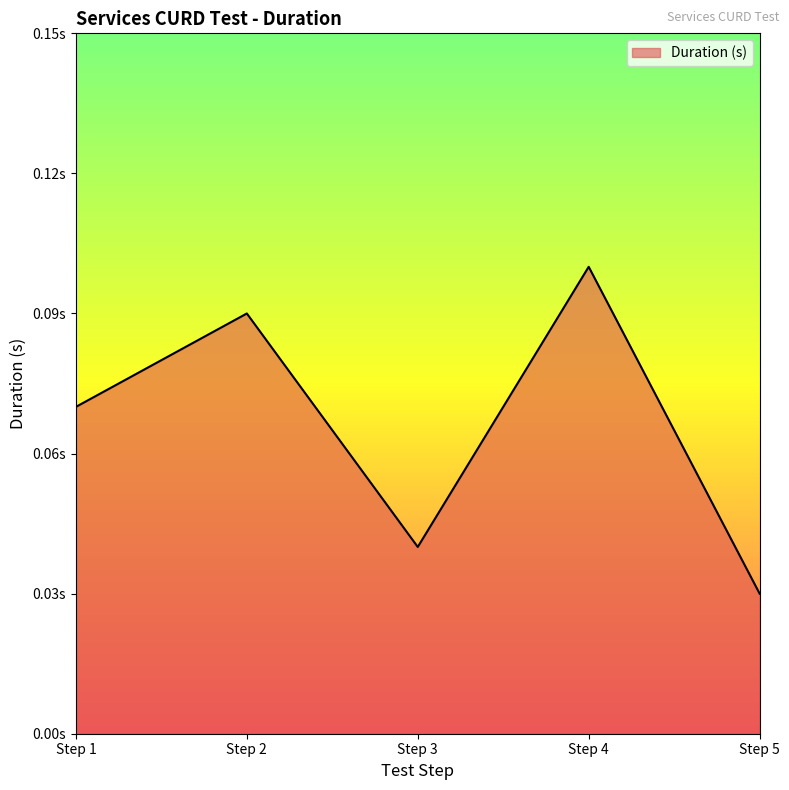

Reading left to right, what are all the values shown in this chart?

Step 1=0.1	Step 2=0.1	Step 3=0.0	Step 4=0.1	Step 5=0.0